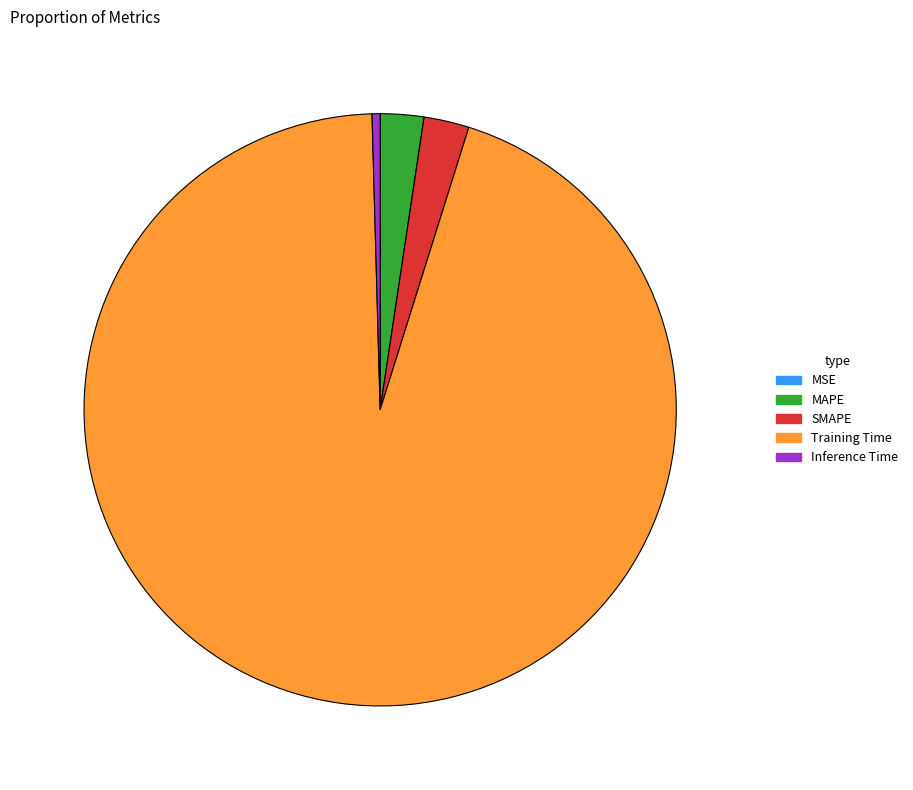

Which slice is the largest?

Training Time